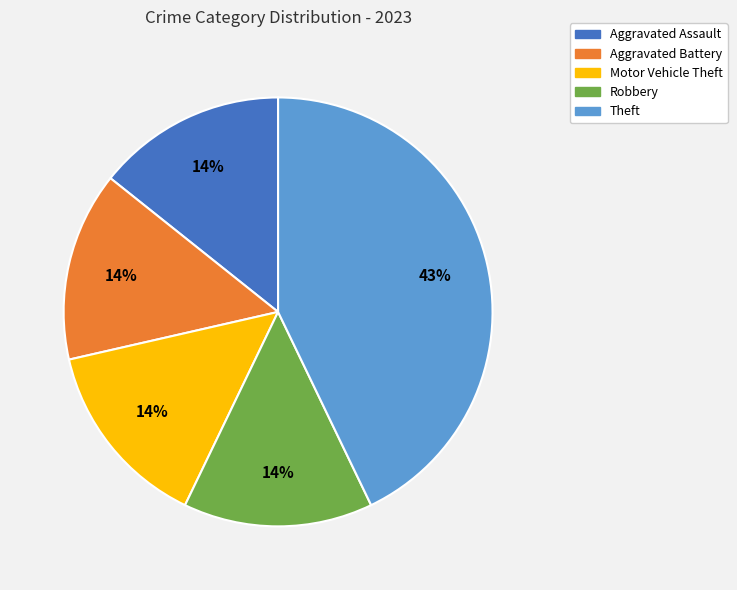

Does Aggravated Battery account for over 50% of the chart?

No